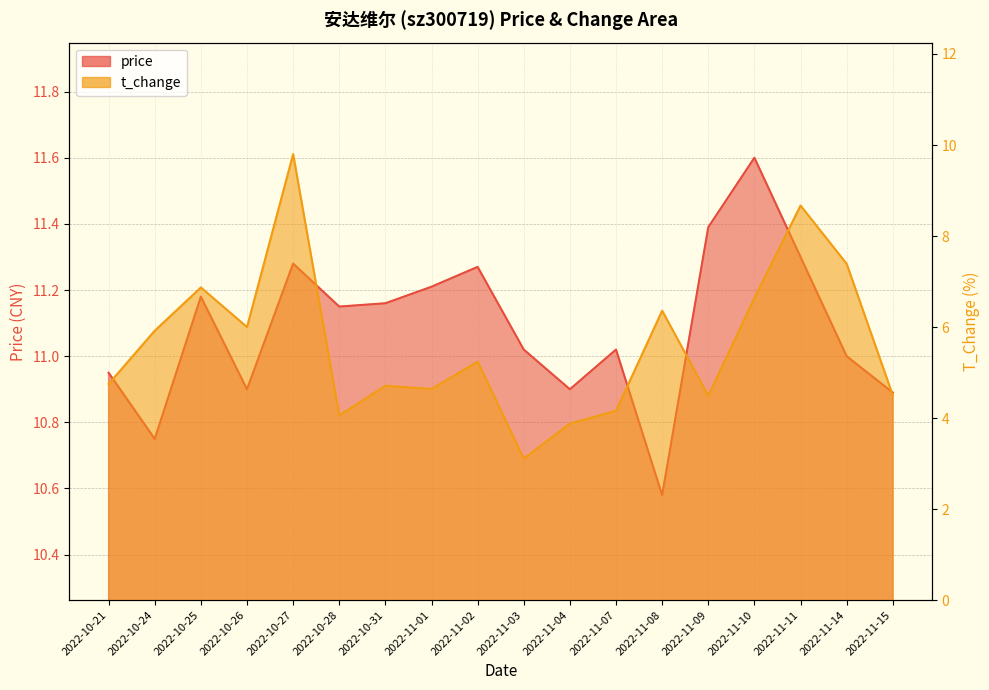

Rank the categories by price value from lowest to highest.

2022-11-08, 2022-10-24, 2022-11-15, 2022-10-26, 2022-11-04, 2022-10-21, 2022-11-14, 2022-11-03, 2022-11-07, 2022-10-28, 2022-10-31, 2022-10-25, 2022-11-01, 2022-11-02, 2022-10-27, 2022-11-11, 2022-11-09, 2022-11-10